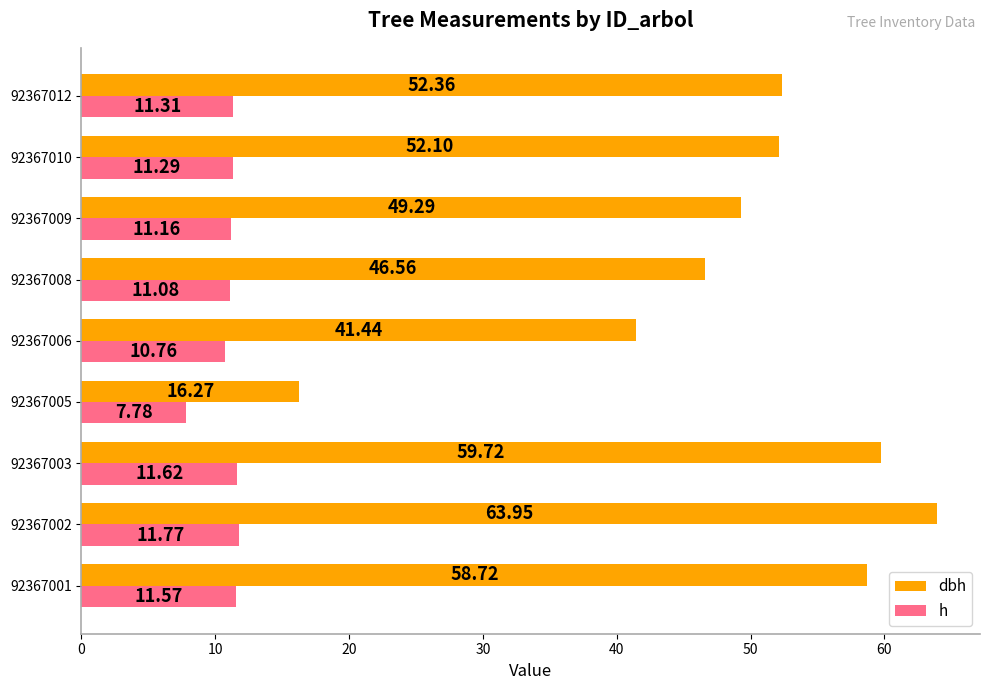

Rank the series by their maximum value, from lowest to highest.

h, dbh